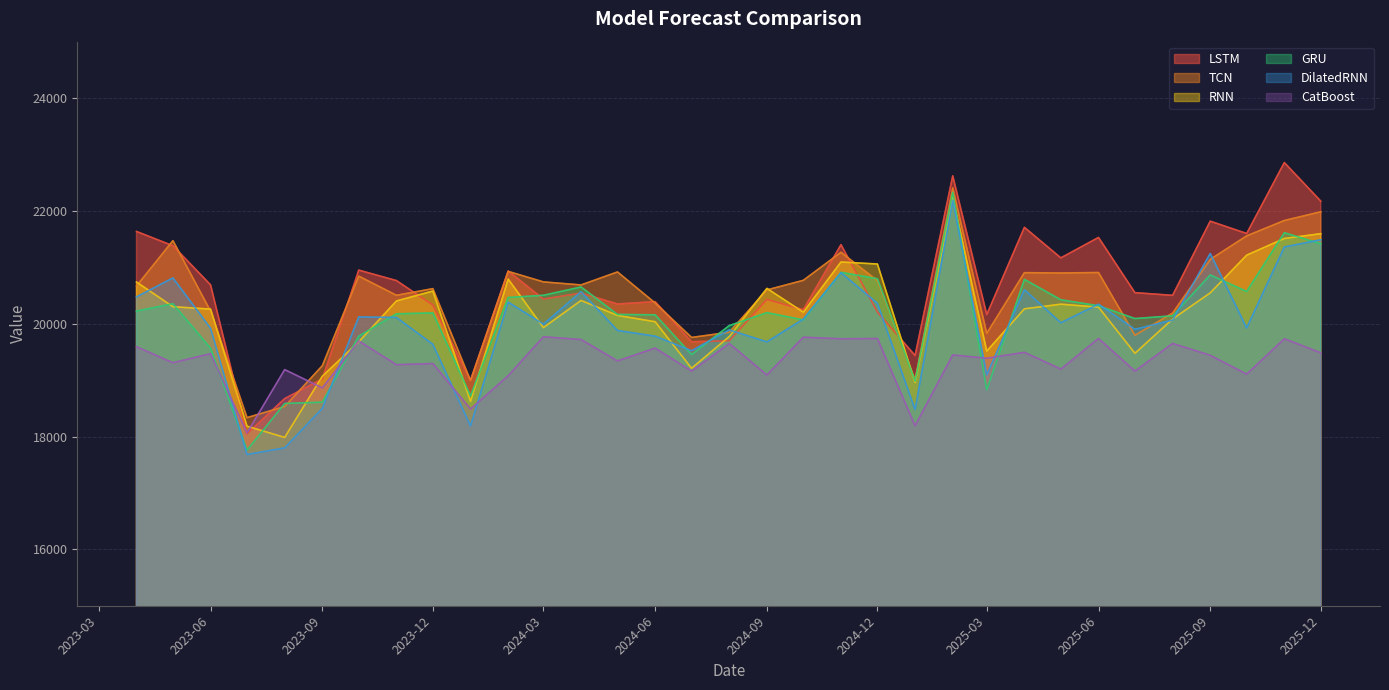

Rank the series at 2025-03 from lowest to highest value.

GRU, DilatedRNN, CatBoost, RNN, TCN, LSTM